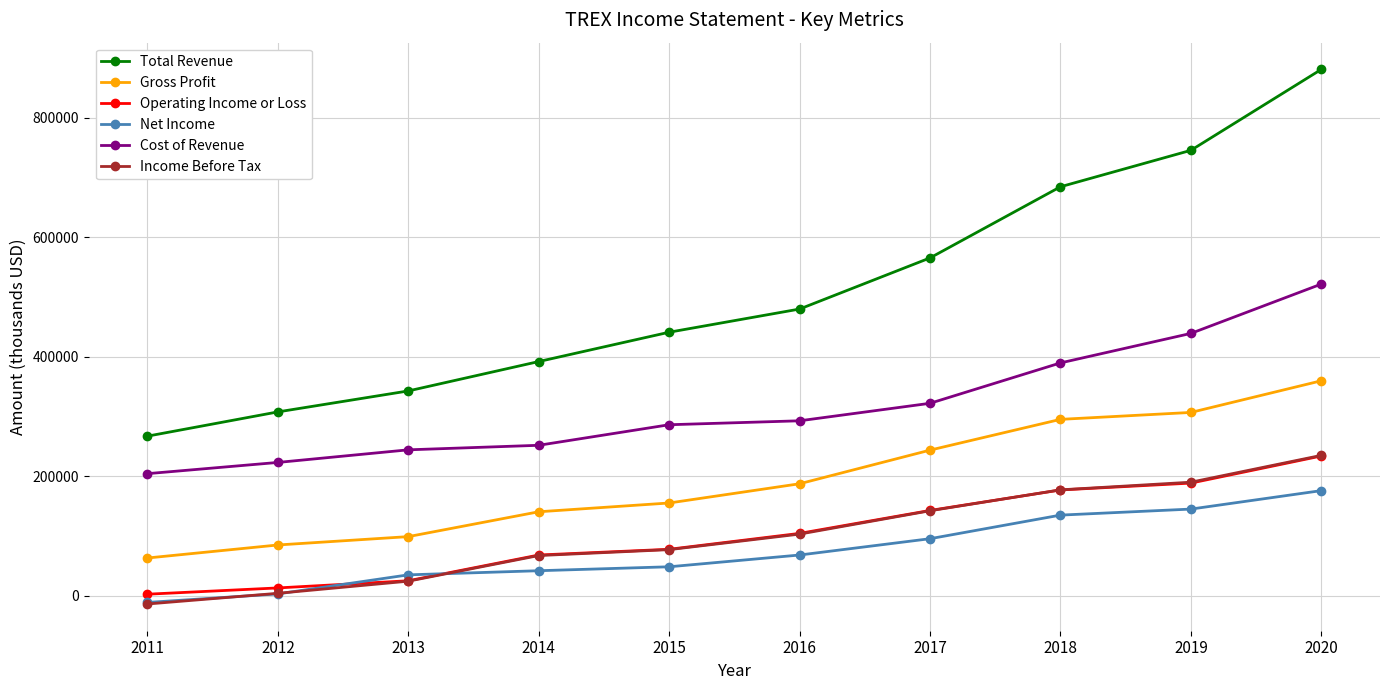

How many data points does each series have?

10